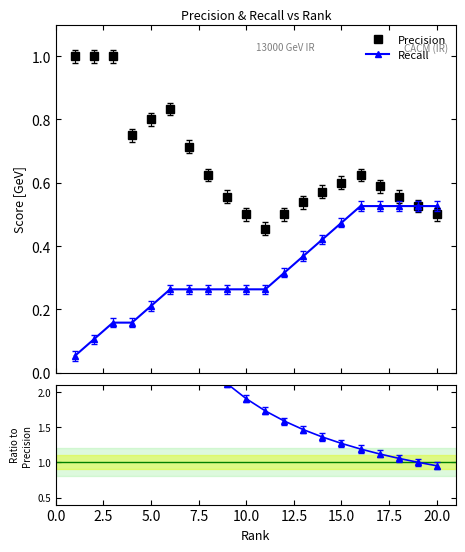

Does the chart display data point markers on the line(s)?

Yes